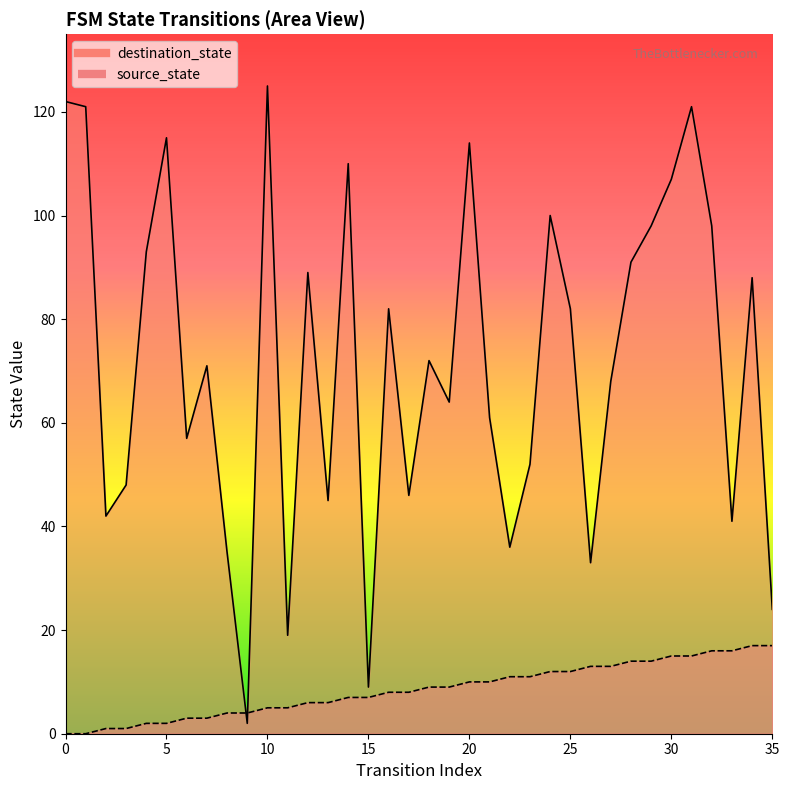

What is the average value of the destination_state series?

72